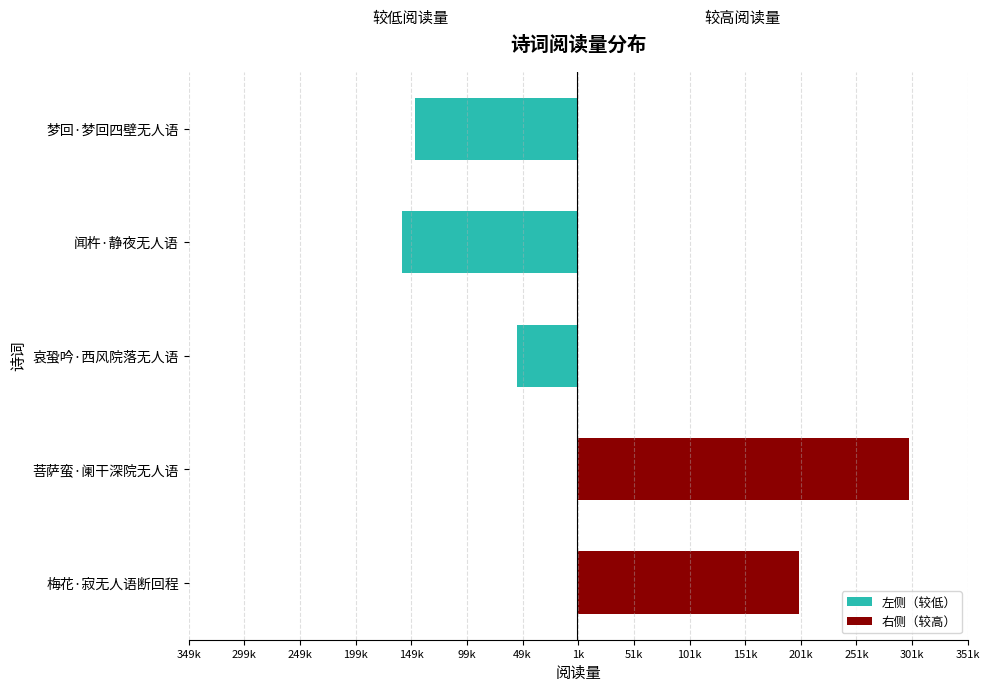

How many groups of bars are there?

5